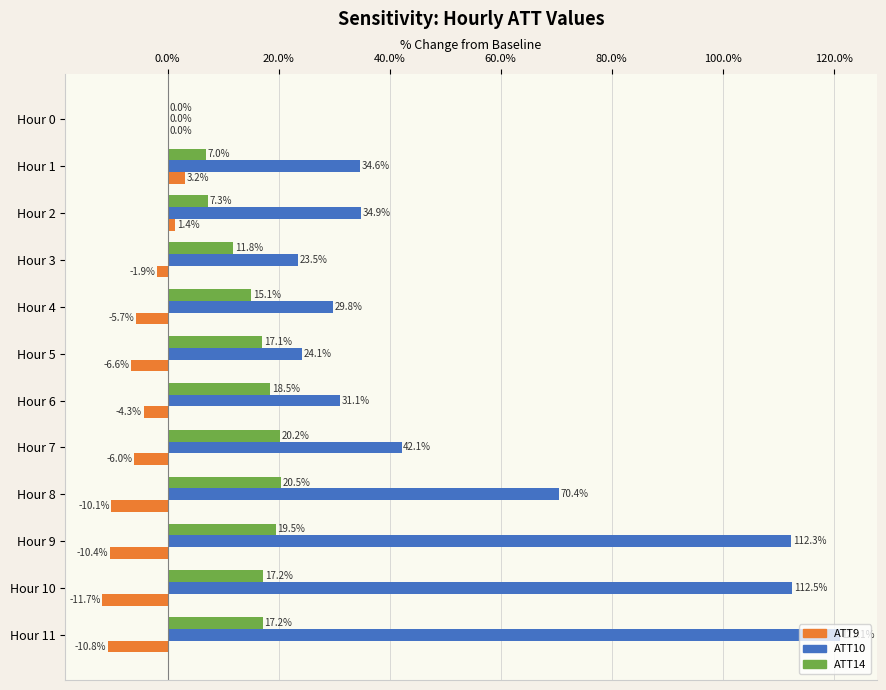

Between Hour 6 and Hour 10, which series saw the biggest shift?

ATT10